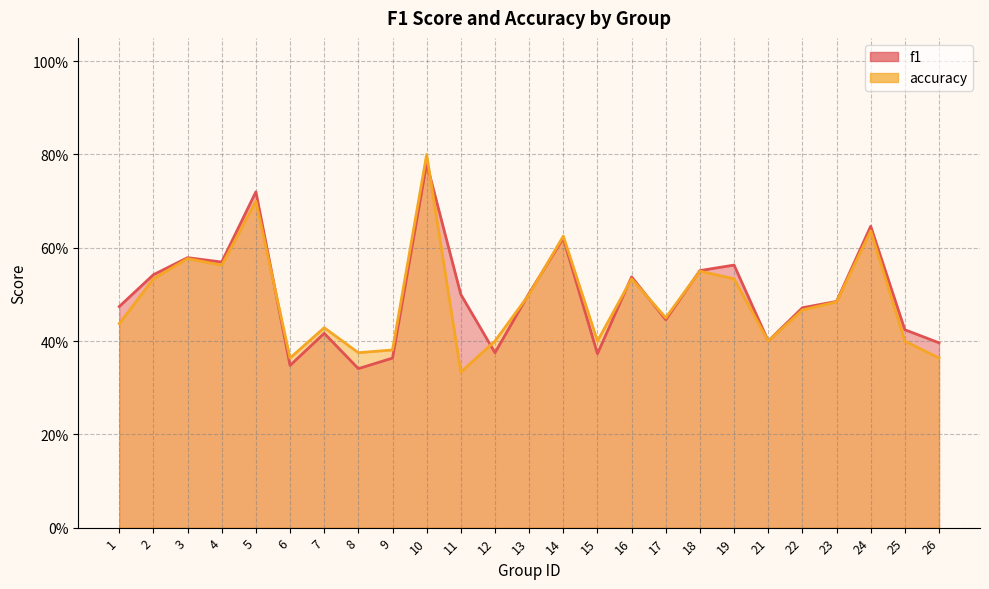

Which series has the largest range (max minus min)?

accuracy